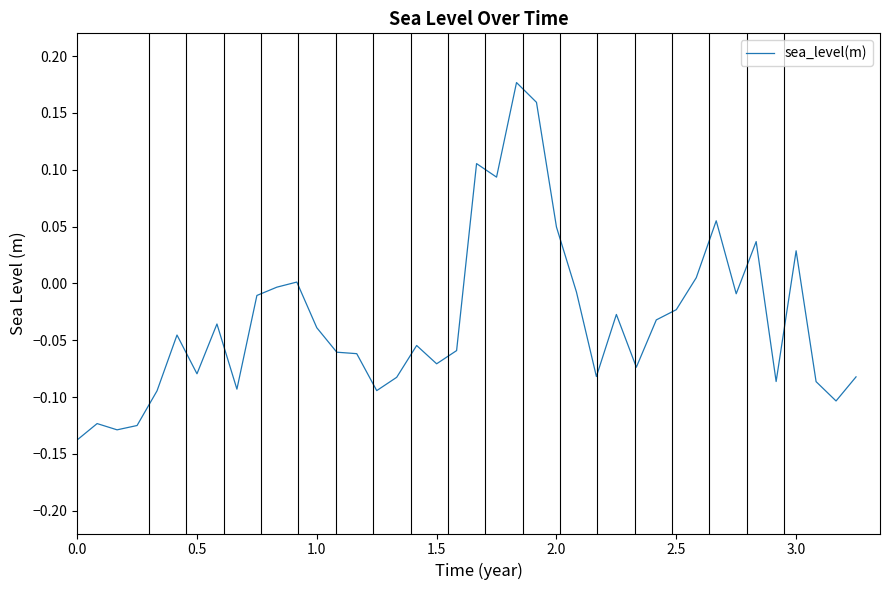

How many lines are shown in the chart?

1